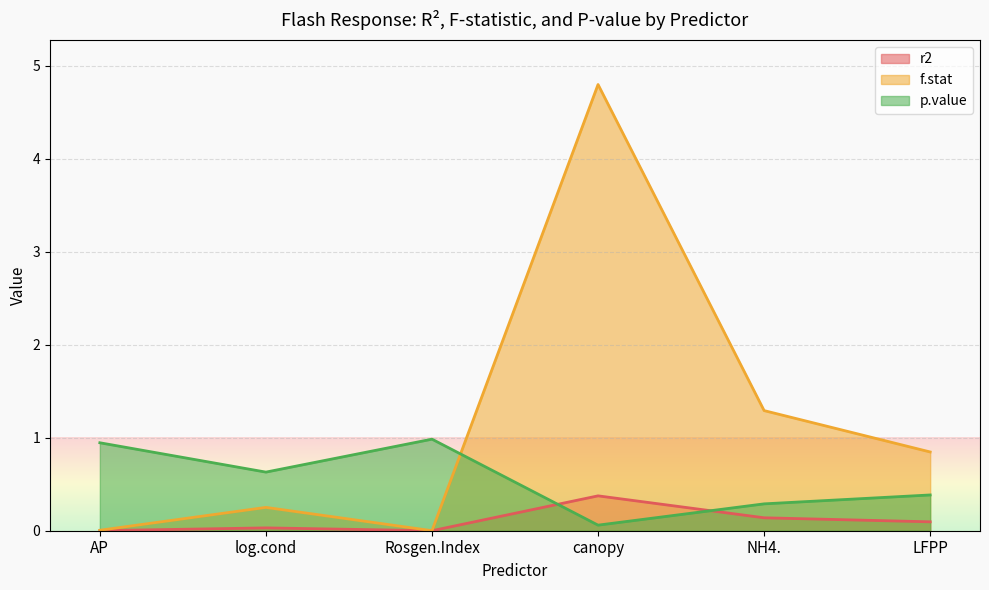

Reading left to right, transcribe all the data shown in this chart.

r2: 0.0	0.0	0.0	0.4	0.1	0.1
f.stat: 0.0	0.3	0.0	4.8	1.3	0.8
p.value: 0.9	0.6	1.0	0.1	0.3	0.4